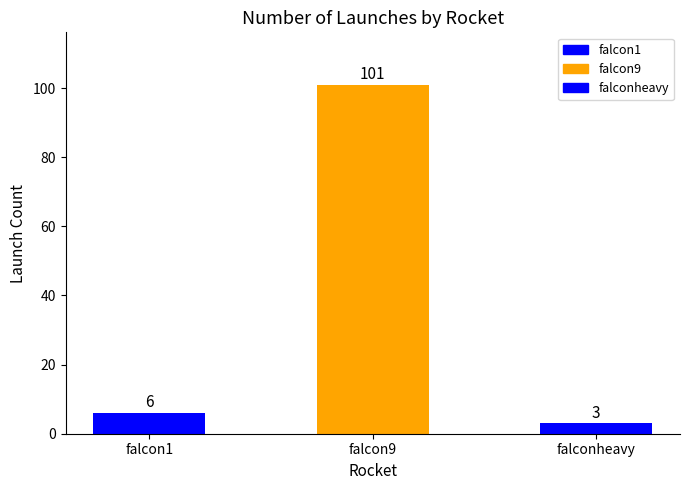

What position from the left is falcon1?

1